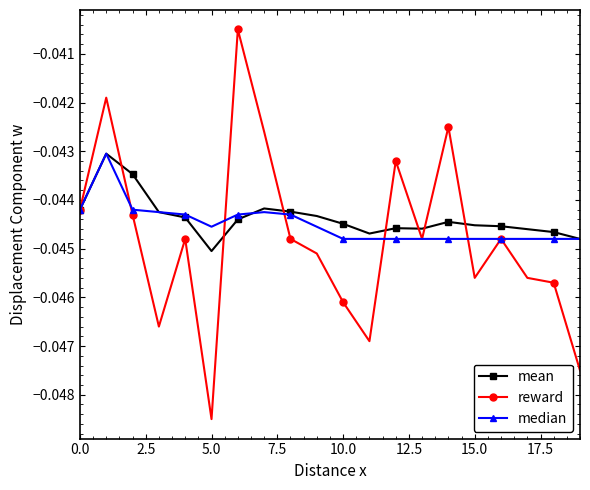

Does the chart have visible grid lines?

No